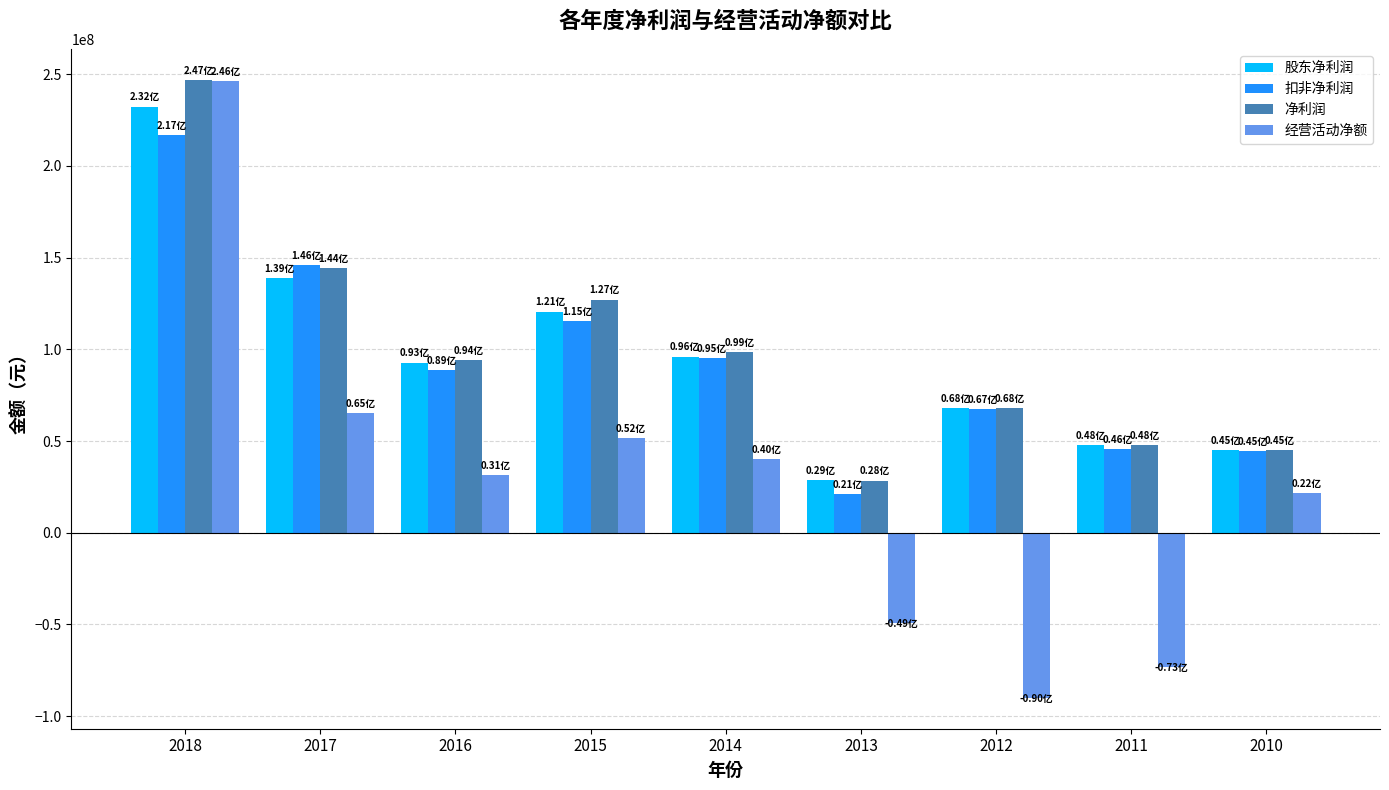

Which series has the widest spread of values?

经营活动净额